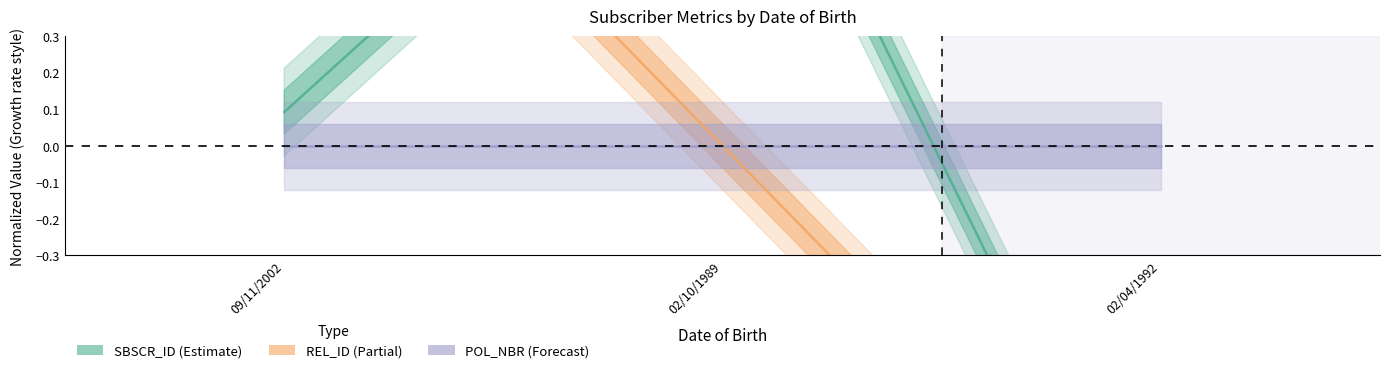

At 09/11/2002, list the series in order from largest to smallest.

REL_ID, SBSCR_ID, POL_NBR